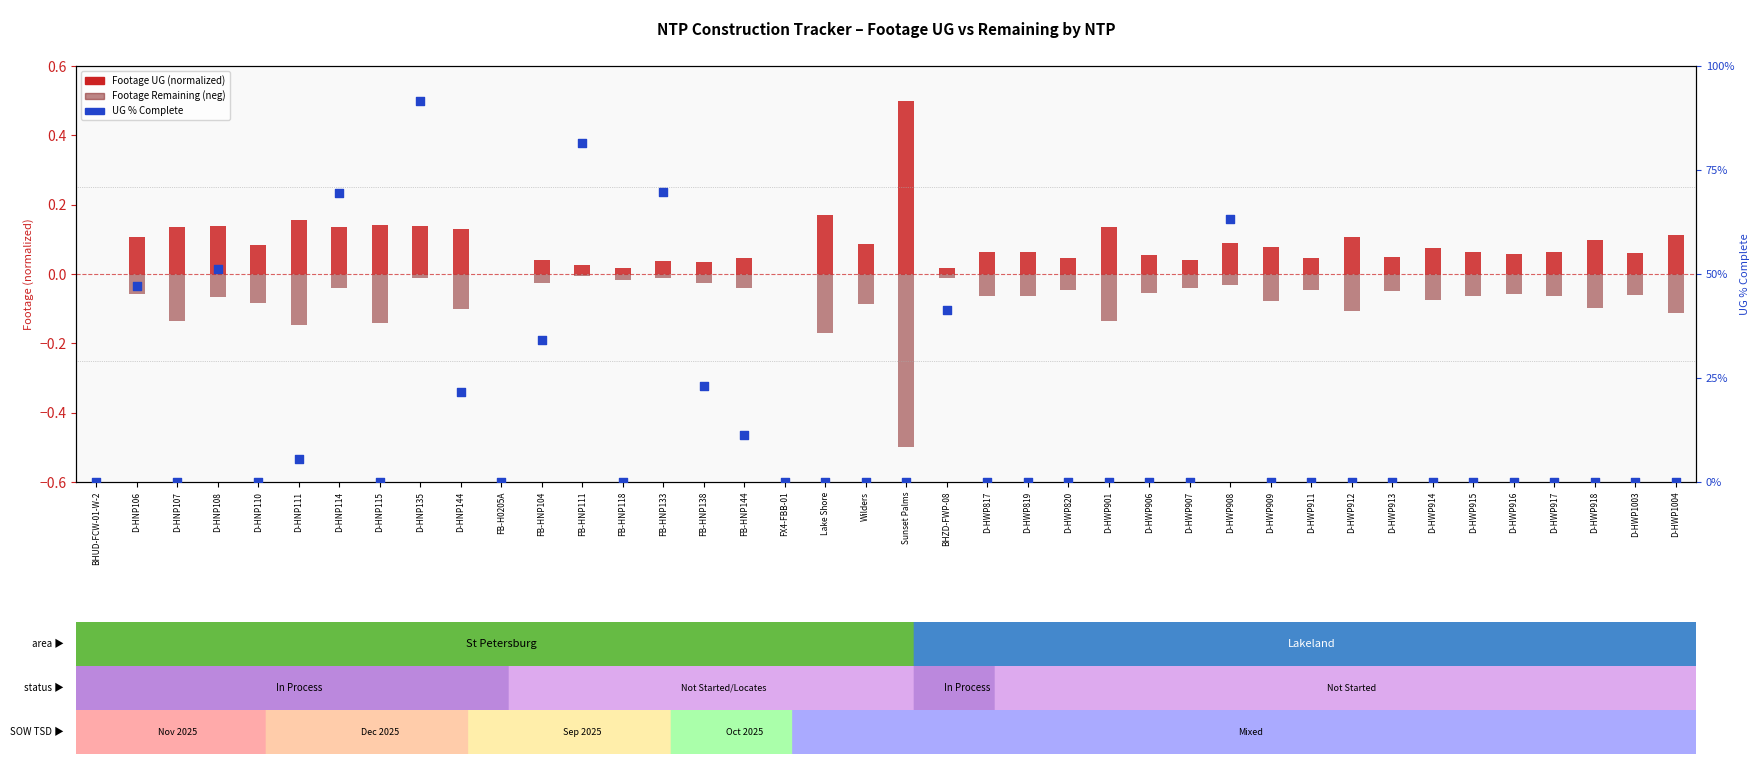

At how many categories does at least one series exceed 52?

5